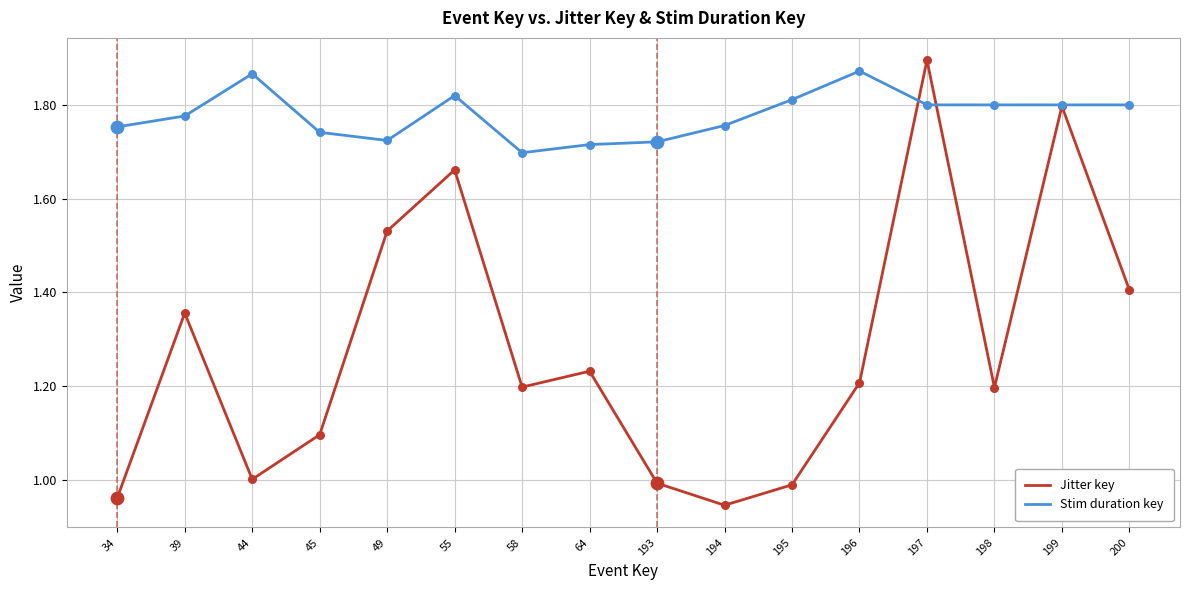

Which series has the largest range (max minus min)?

Jitter key